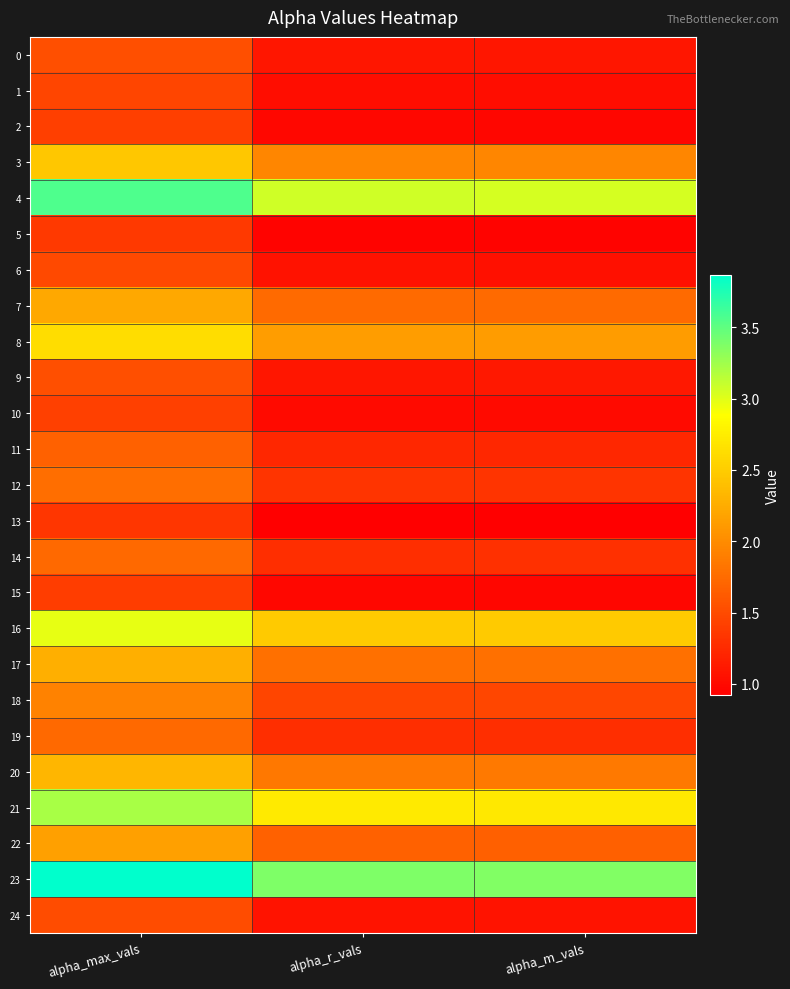

Which series has the largest total across all categories?

23